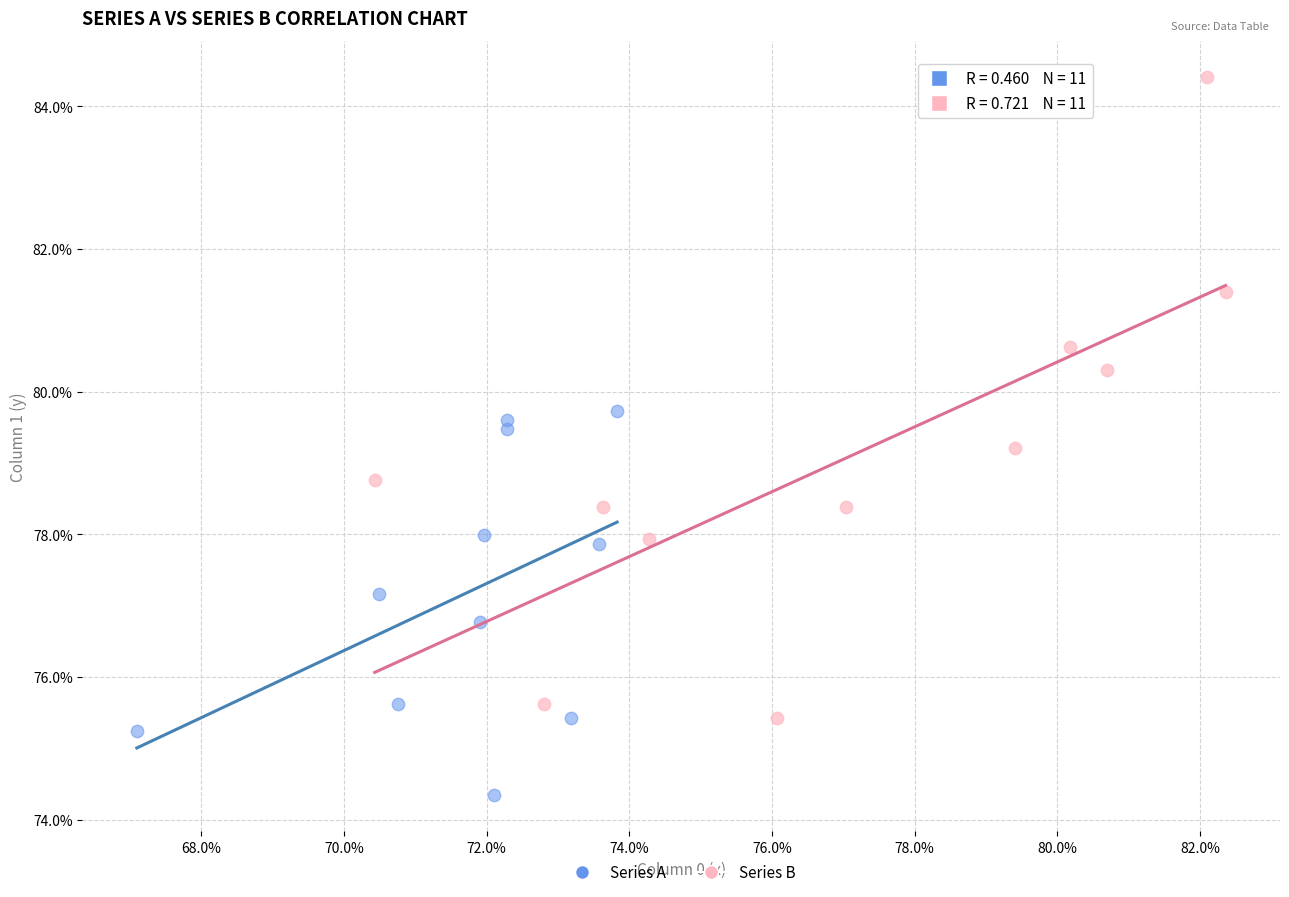

Which series reaches the maximum Y coordinate?

Series B